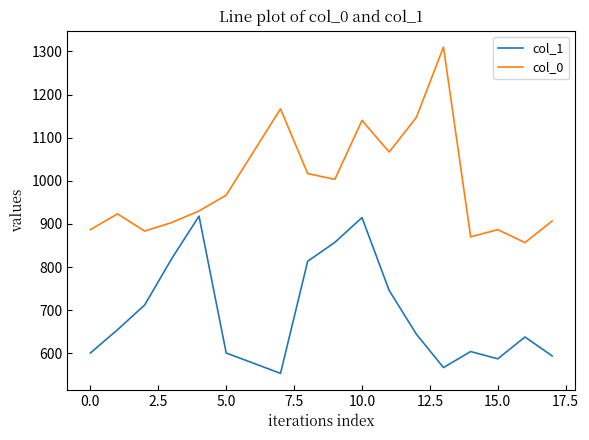

What is the difference between the maximum and minimum values in the col_1 series?

364.5